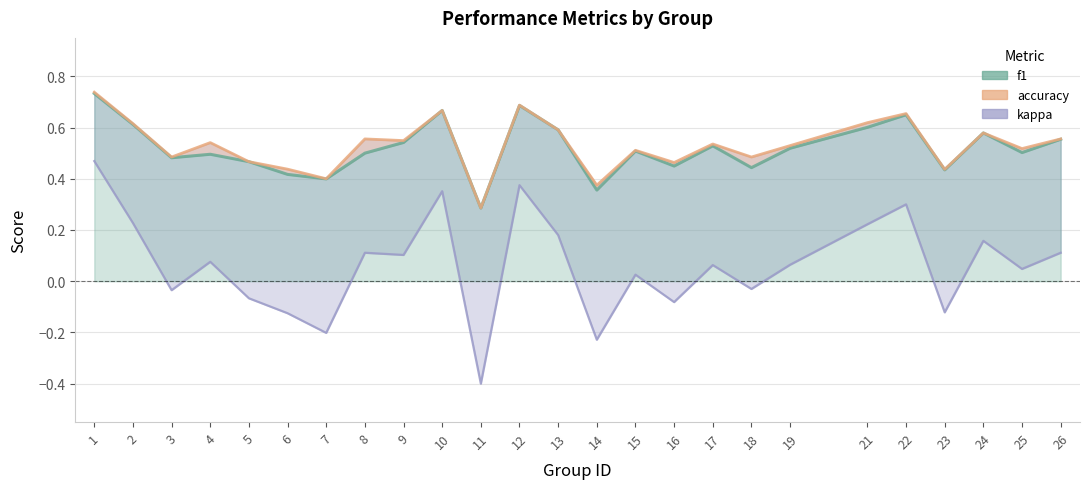

What is the difference between the values at 18 and 10?

0.2